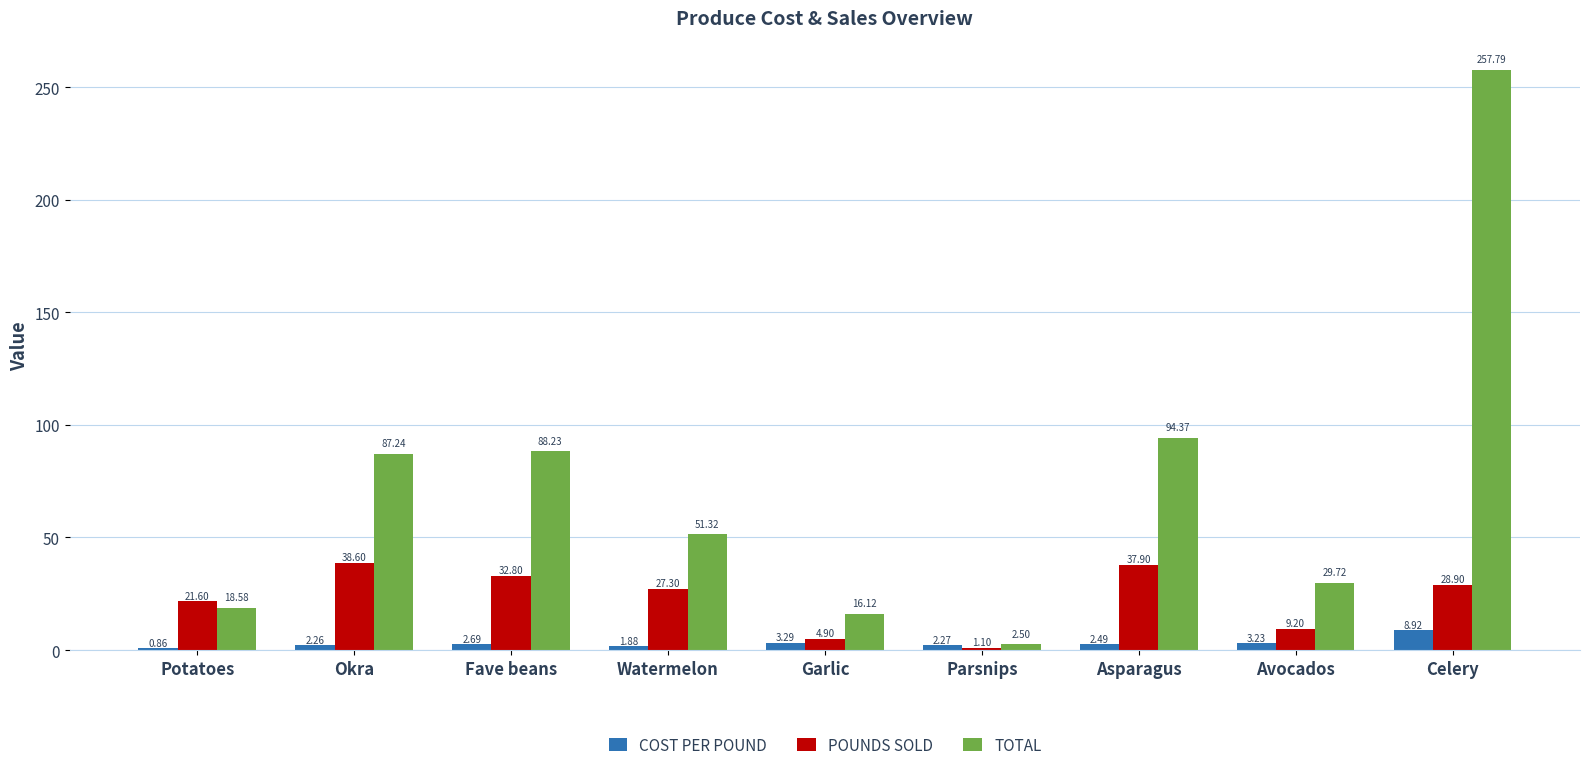

What is the label of the 5th bar from the left?

Garlic